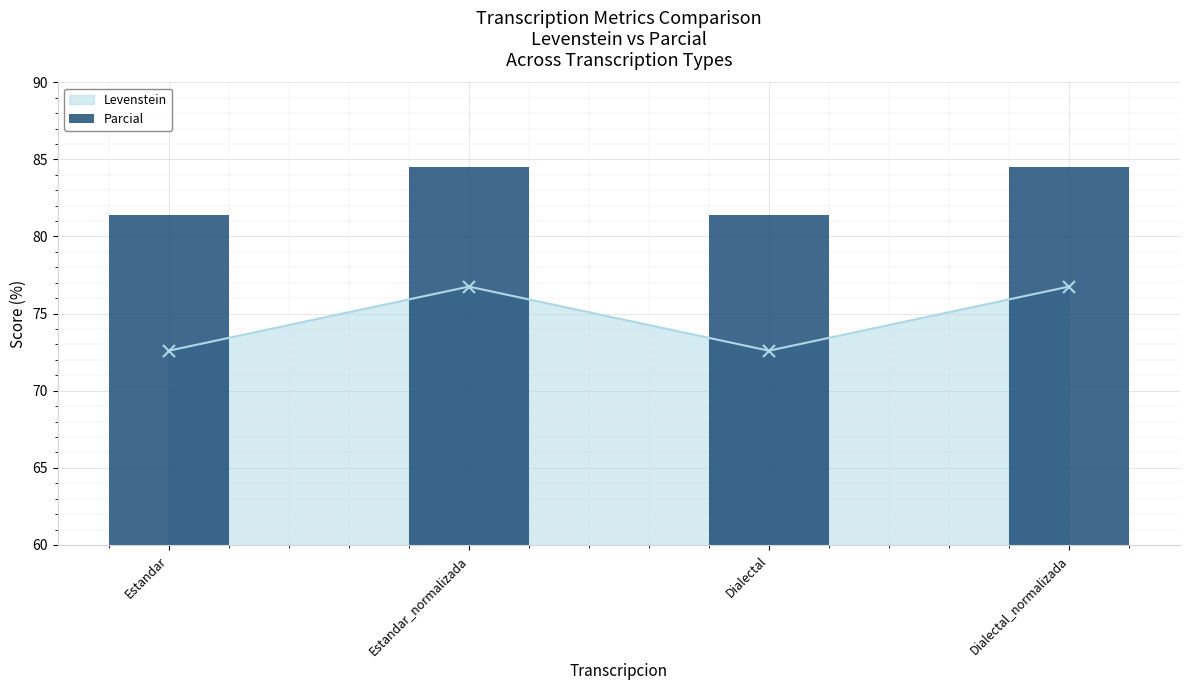

Is it true that Levenstein equals 21.0 at Estandar_normalizada?

False